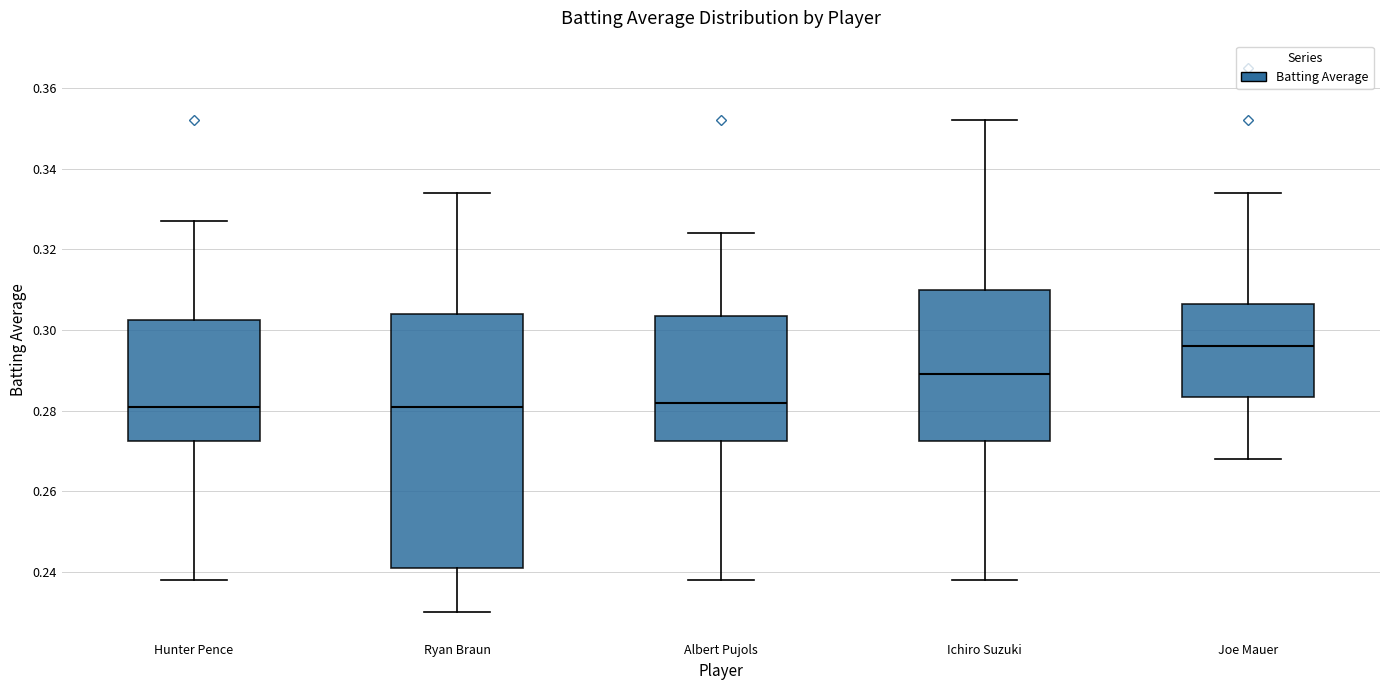

Comparing the boxes themselves (not the whiskers), which one is the tallest?

Ryan Braun